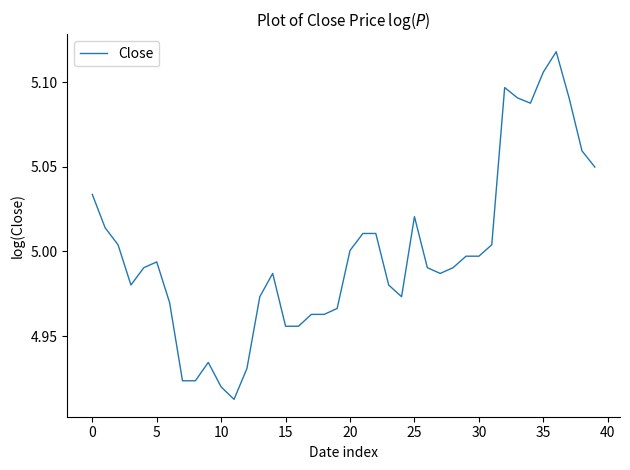

What is the average value?

5.0